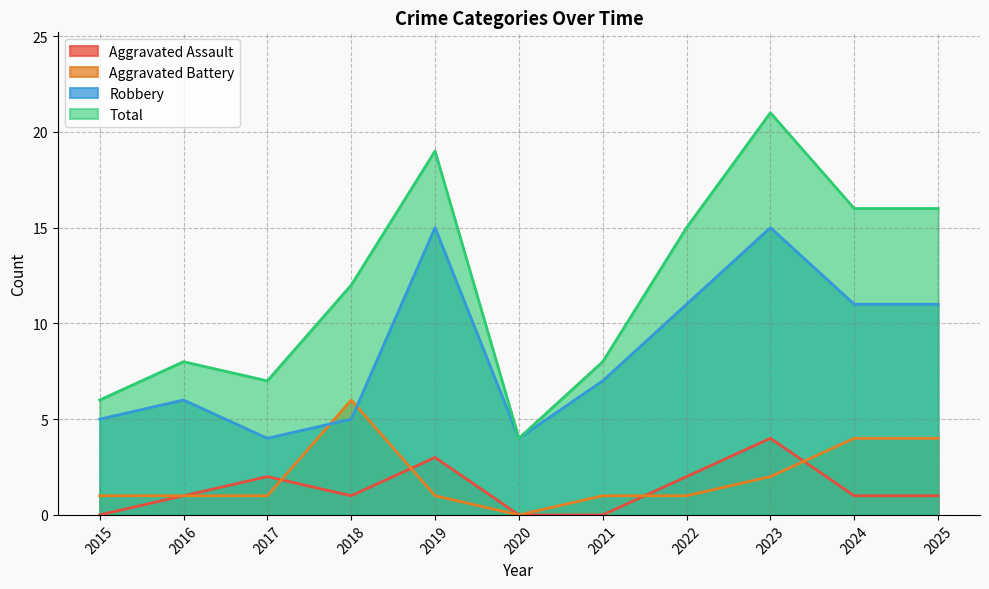

True or false: Aggravated Assault and Robbery cross at least once.

False